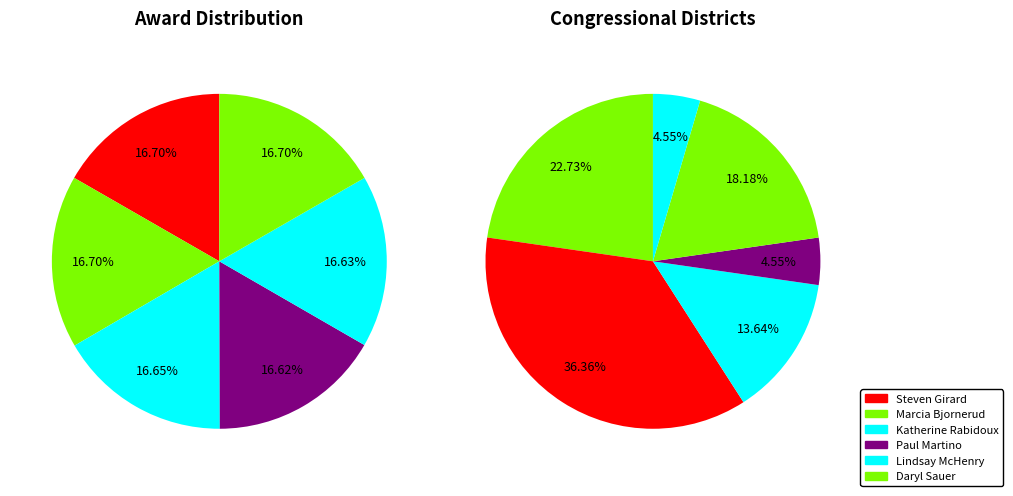

What is the smallest slice in the pie chart?

Paul Martino, Ph.D.